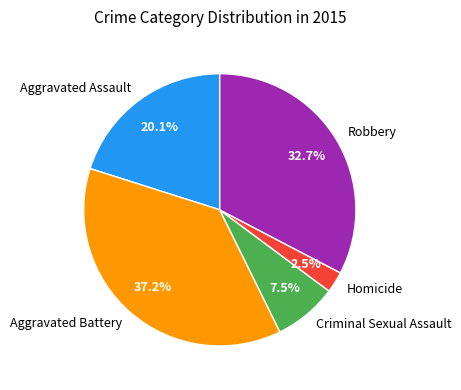

To the nearest percent, what portion does Aggravated Battery represent?

37%